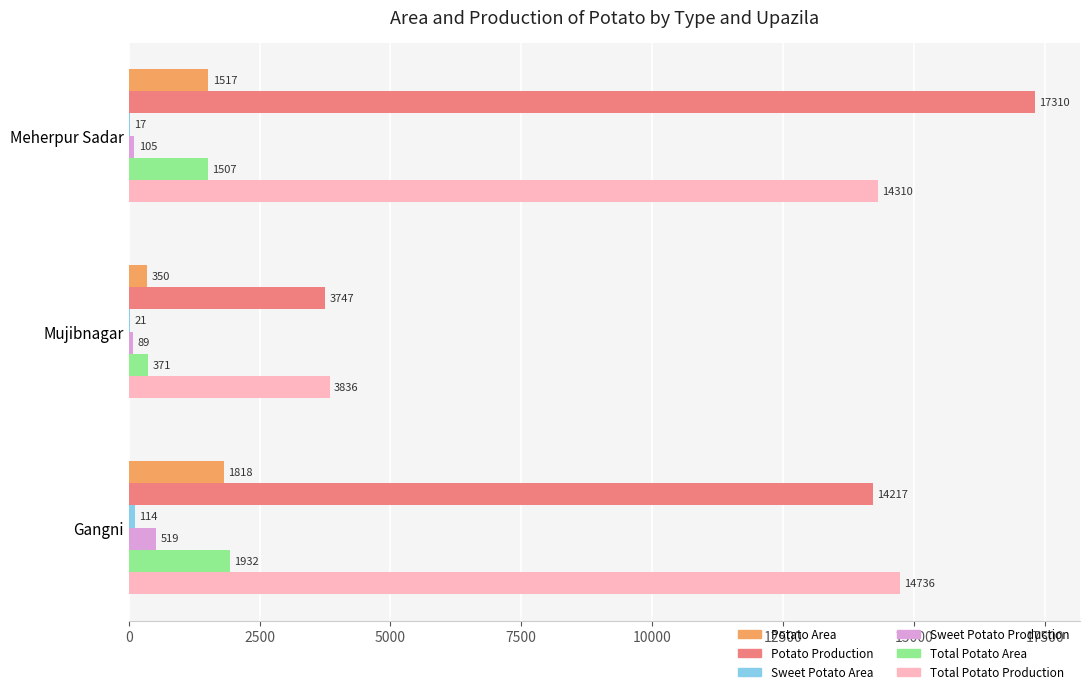

What is the highest value of the Total Potato Area series?

1932